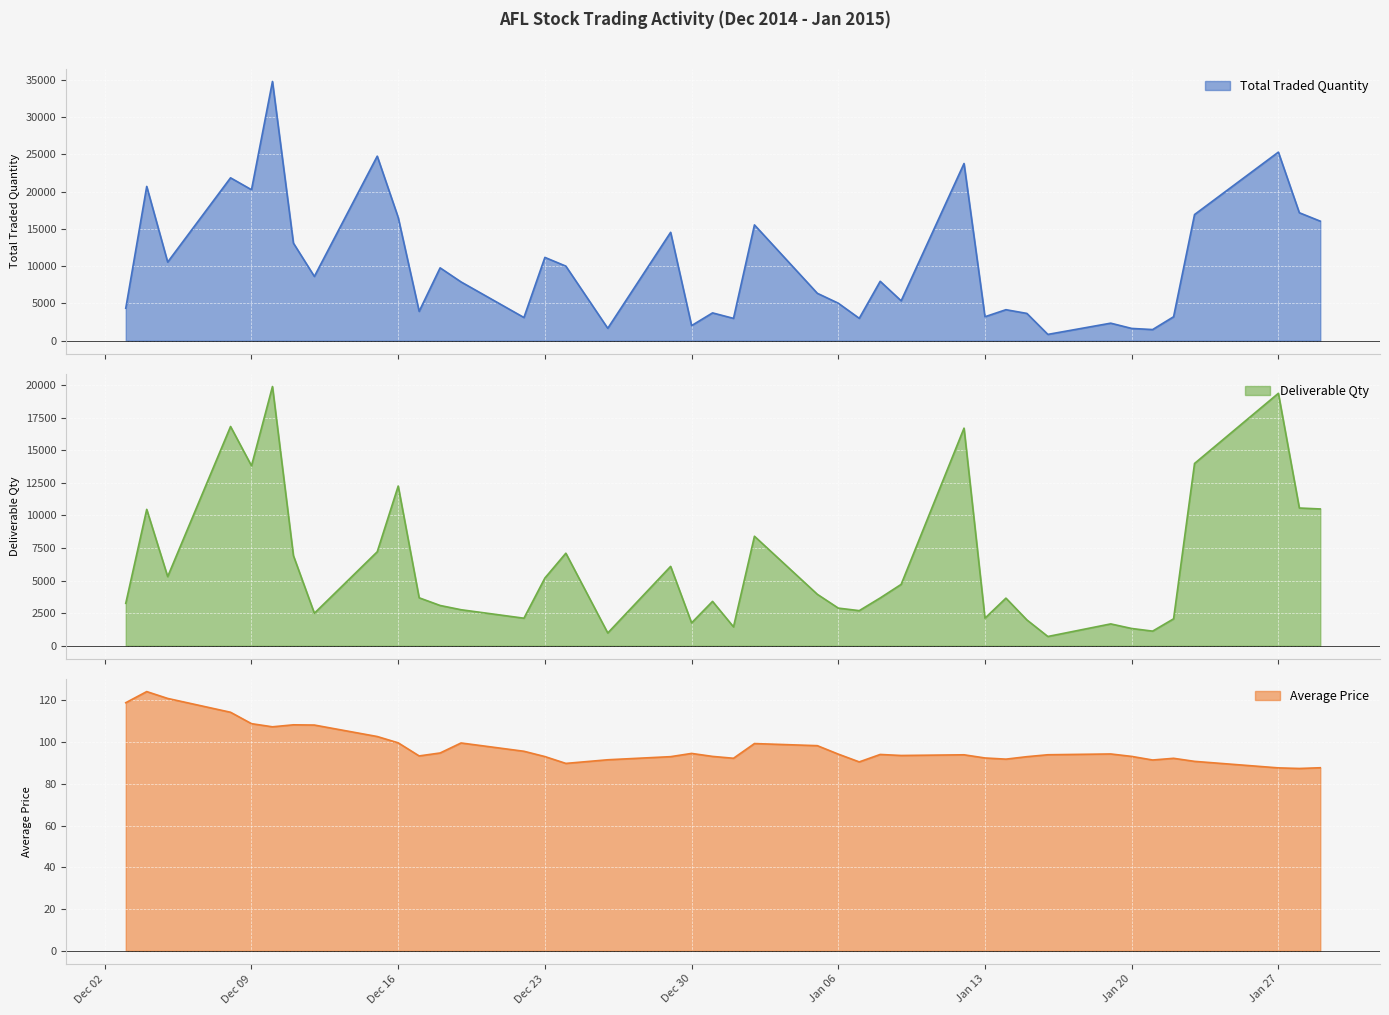

Which series has the largest total across all categories?

Total Traded Quantity